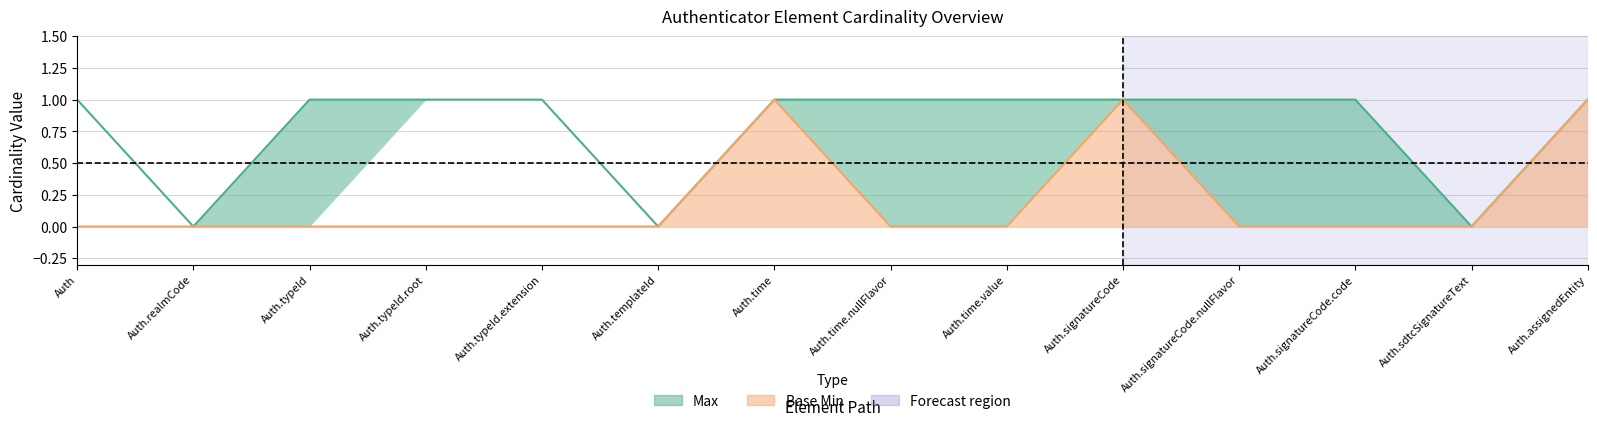

Is the value of Max at Auth.sdtcSignatureText greater than the value of Base Min at Auth.typeId.extension?

No